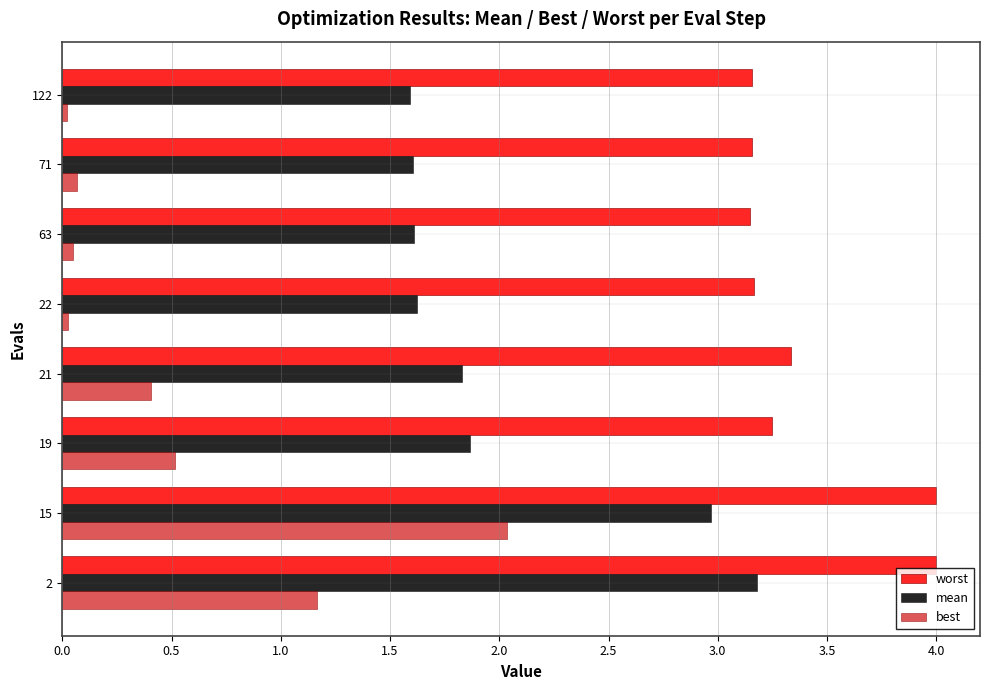

The value of worst at 122 is 5.0. True or false?

False